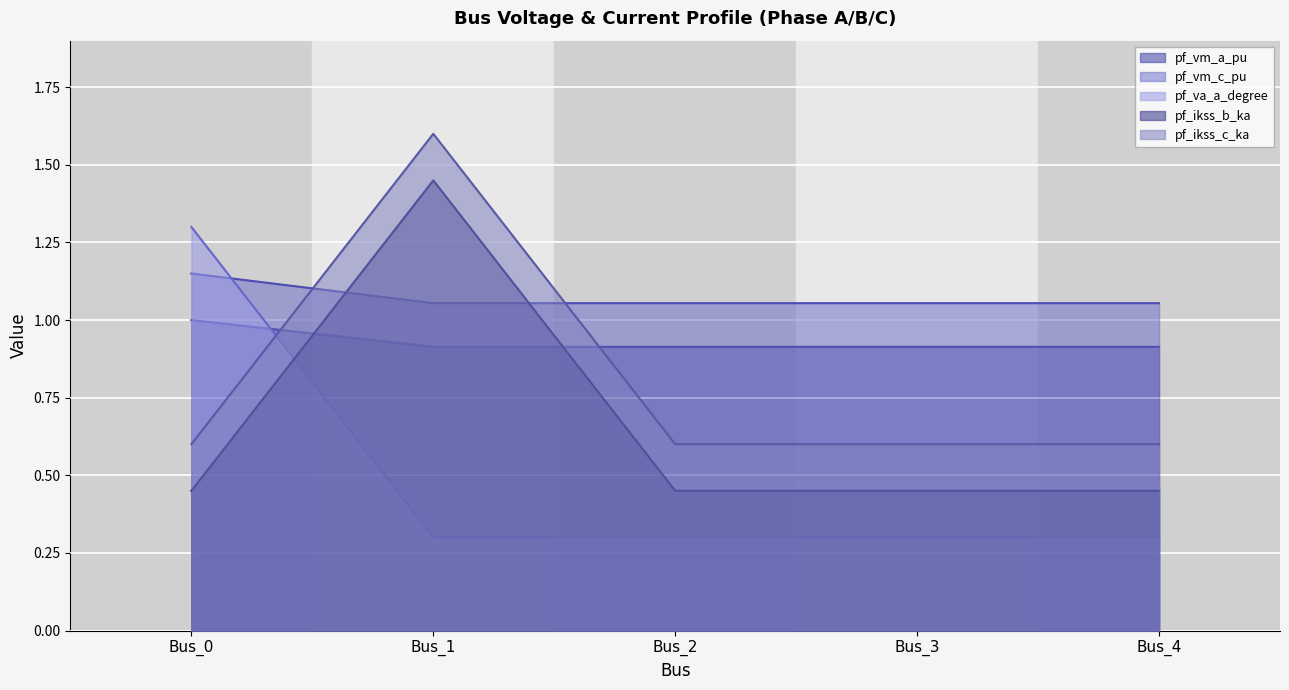

Does the chart display data point markers on the line(s)?

No